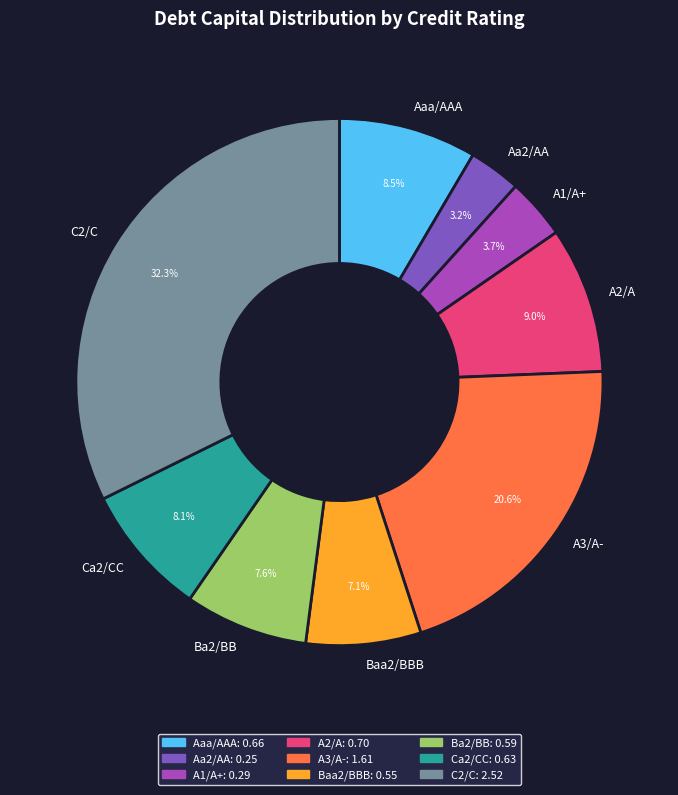

Is it true that A3/A- is 25% of the pie?

False